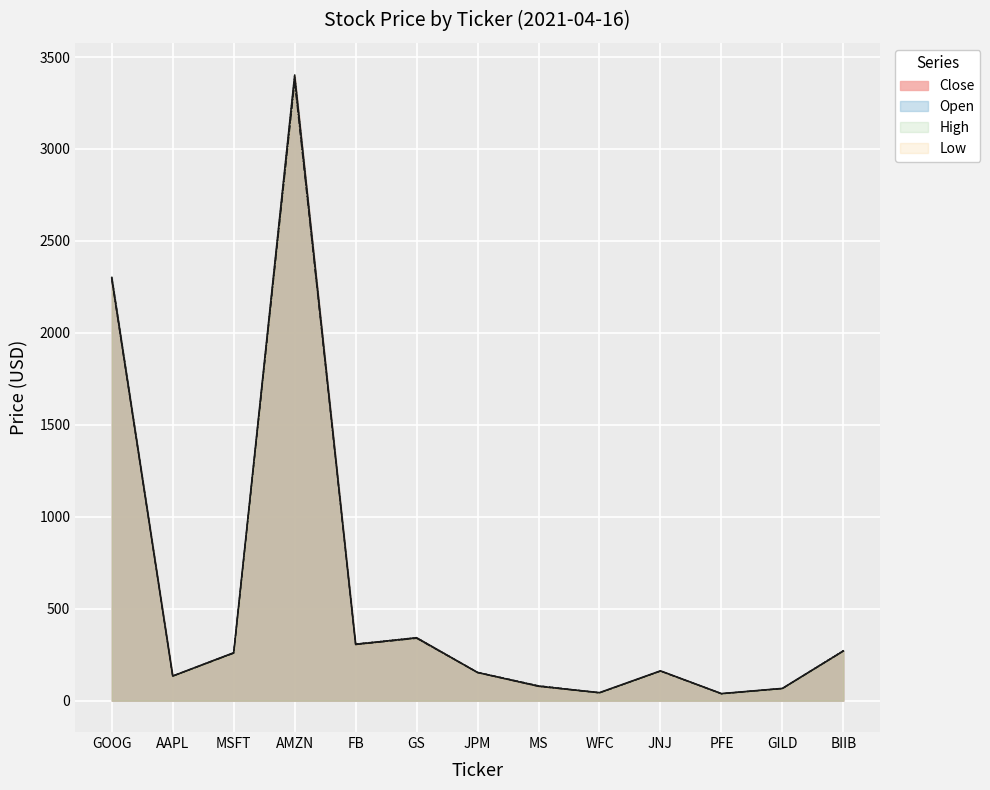

What is the difference between the maximum and minimum values in the Close series?

3360.9